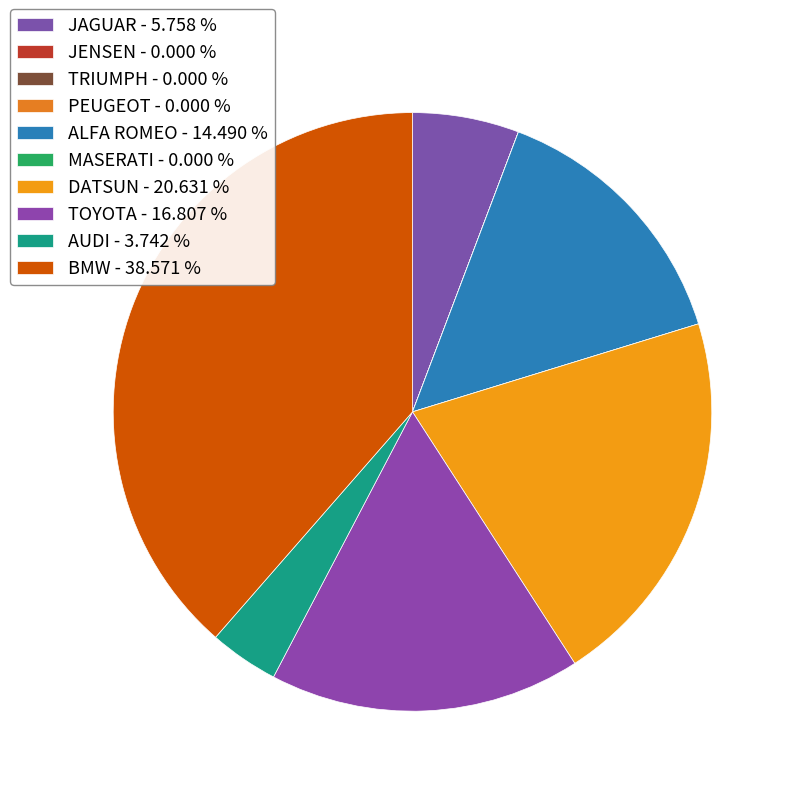

Do DATSUN and BMW together represent more than half of the pie?

Yes